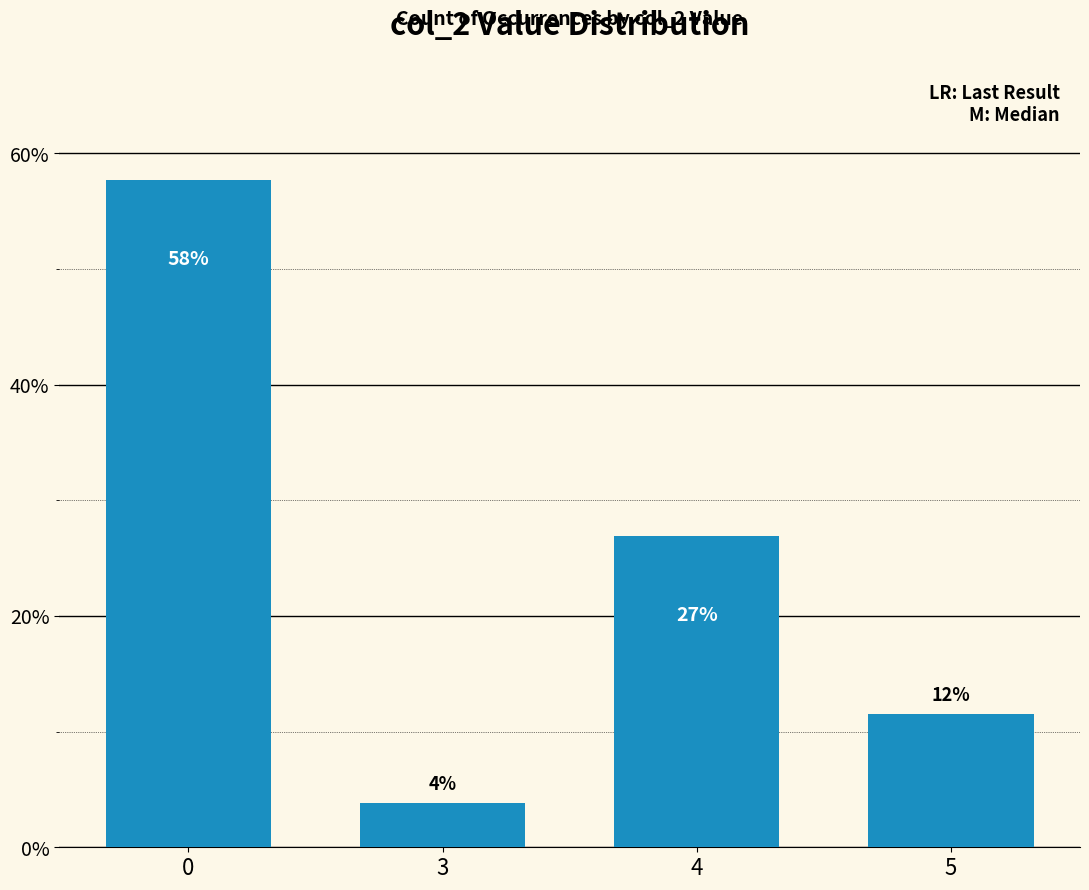

The value at 0 is 57.7. True or false?

True